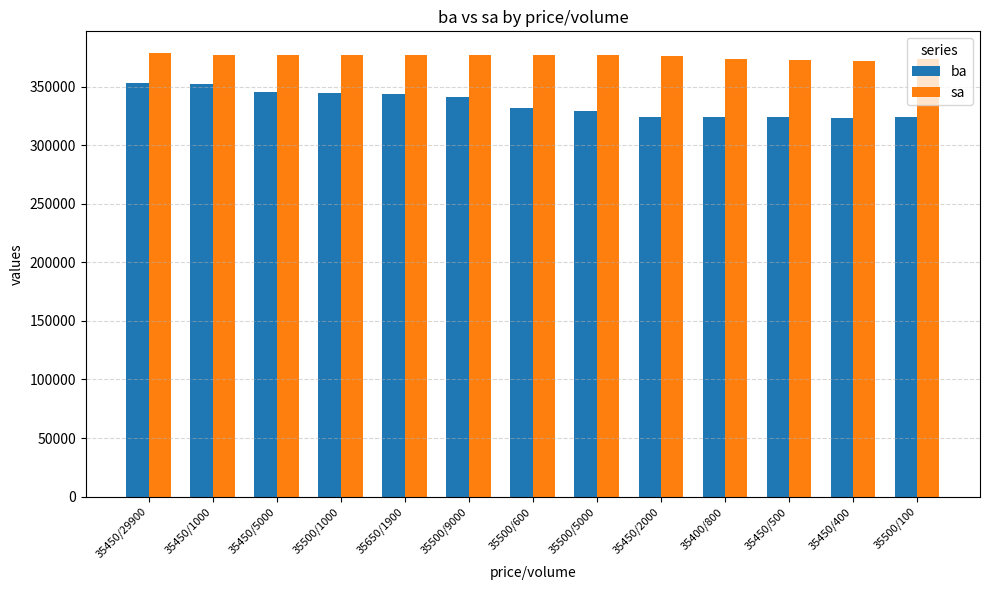

Which series has the widest spread of values?

ba